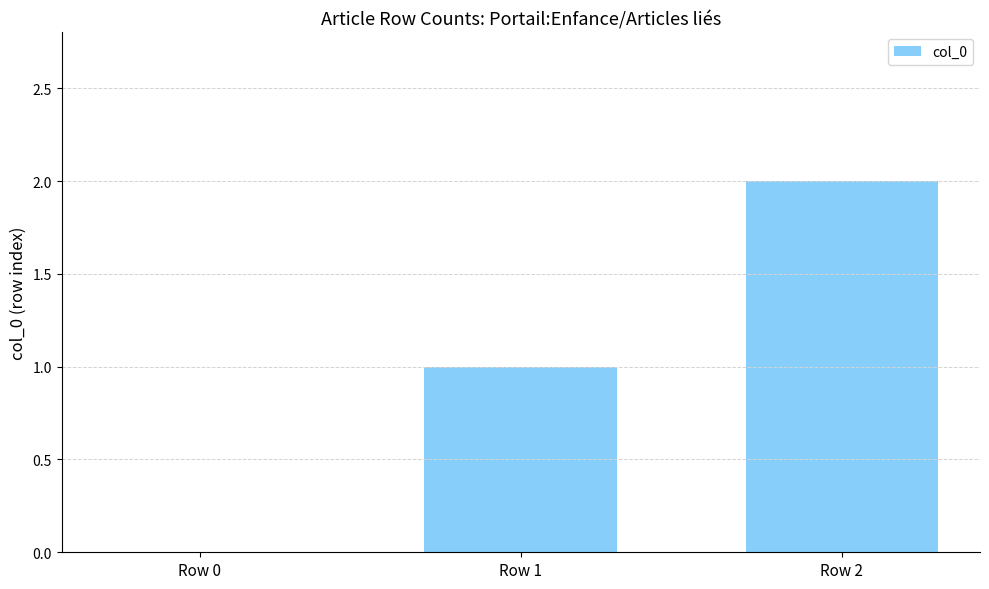

The chart shows a value of 1 at Row 2. True or false?

False